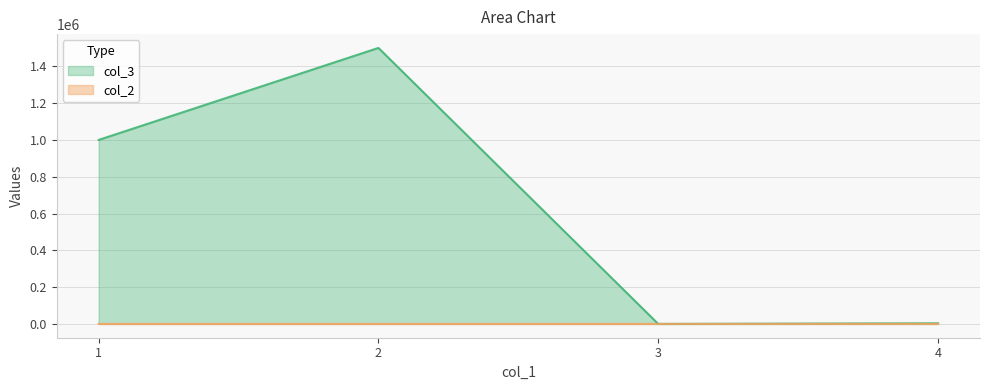

Which series has the largest total across all categories?

col_3